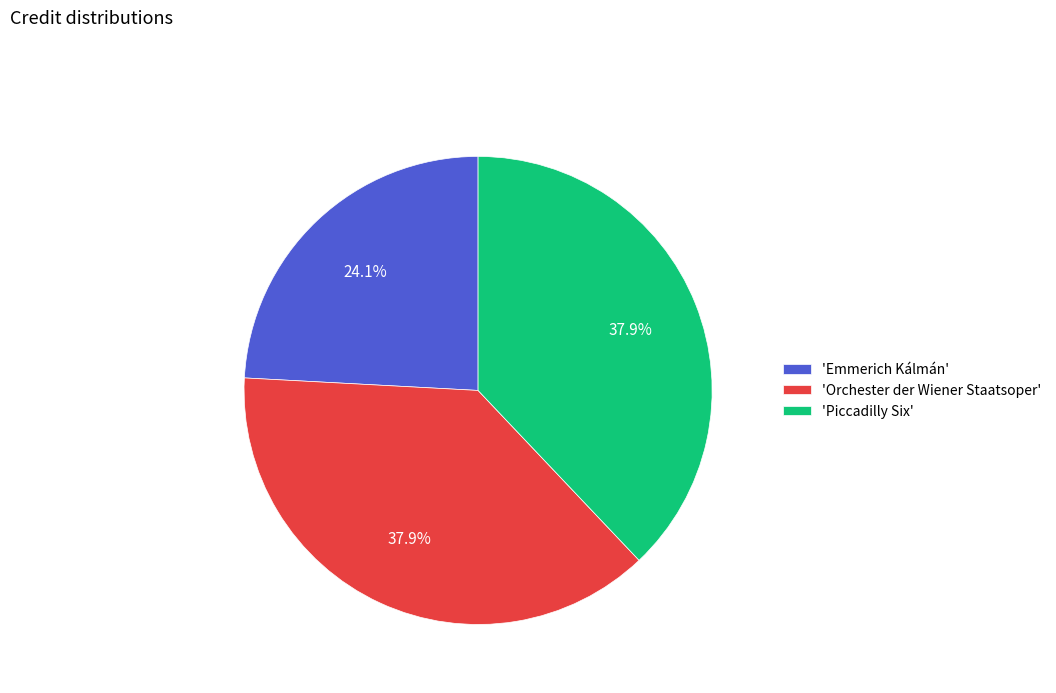

Is the sum of 'Piccadilly Six' and 'Orchester der Wiener Staatsoper' greater than half?

Yes